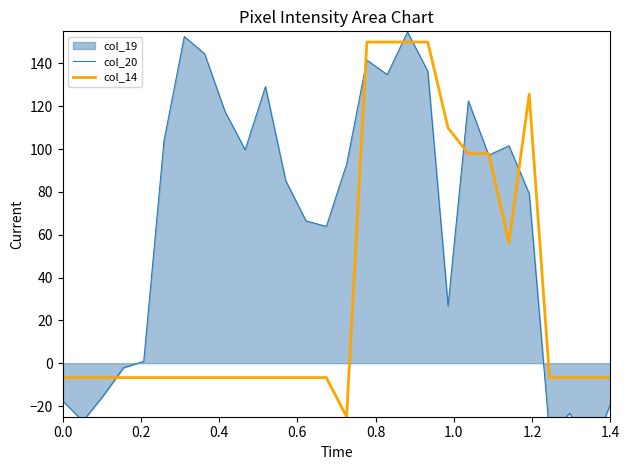

Which series has the widest spread of values?

col_20